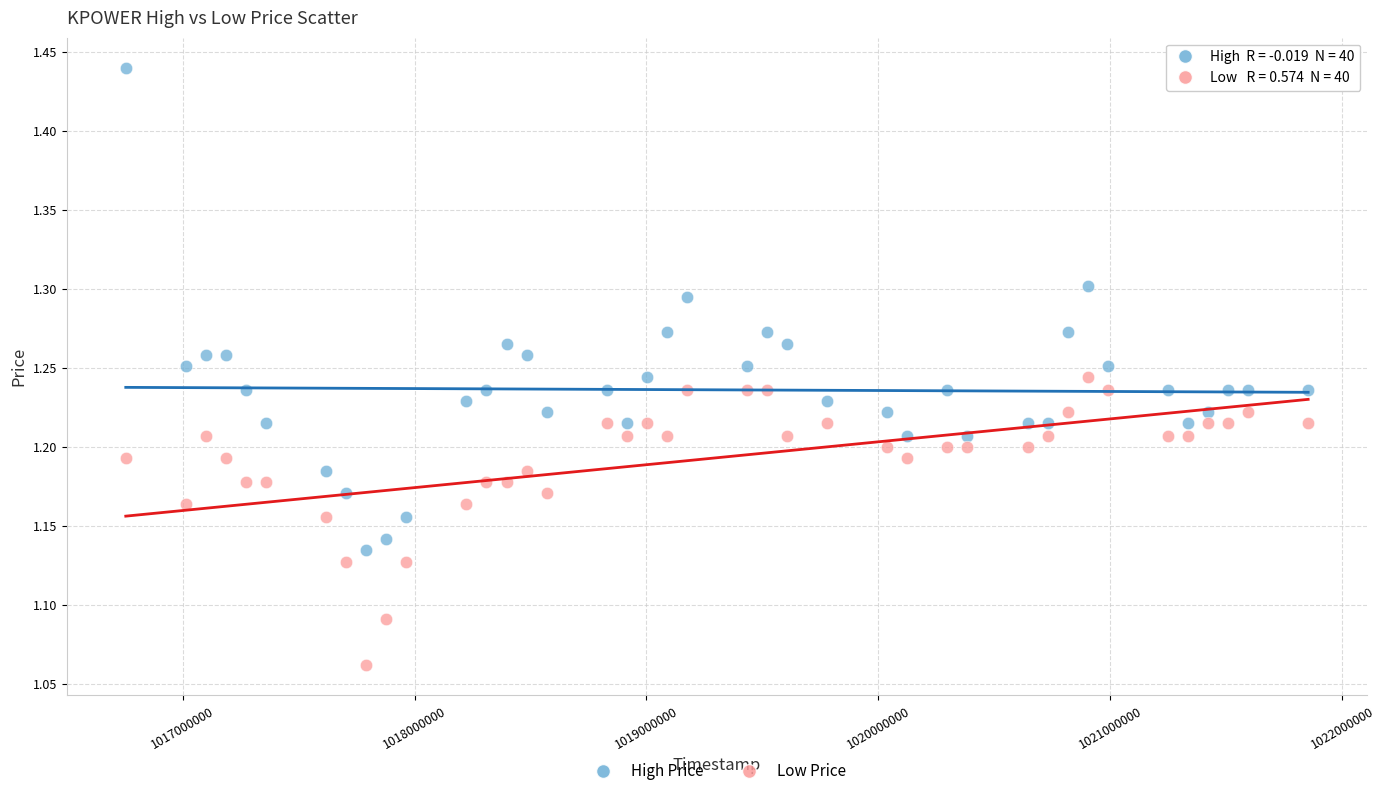

Across all data points, what is the range of X values (max minus min)?

5097600.0